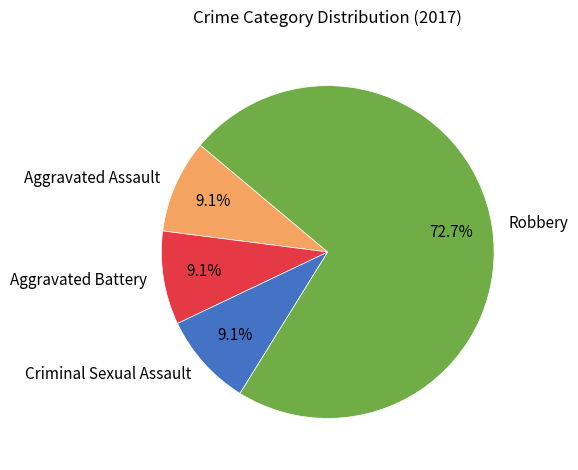

Between Robbery and Aggravated Battery, which is larger?

Robbery